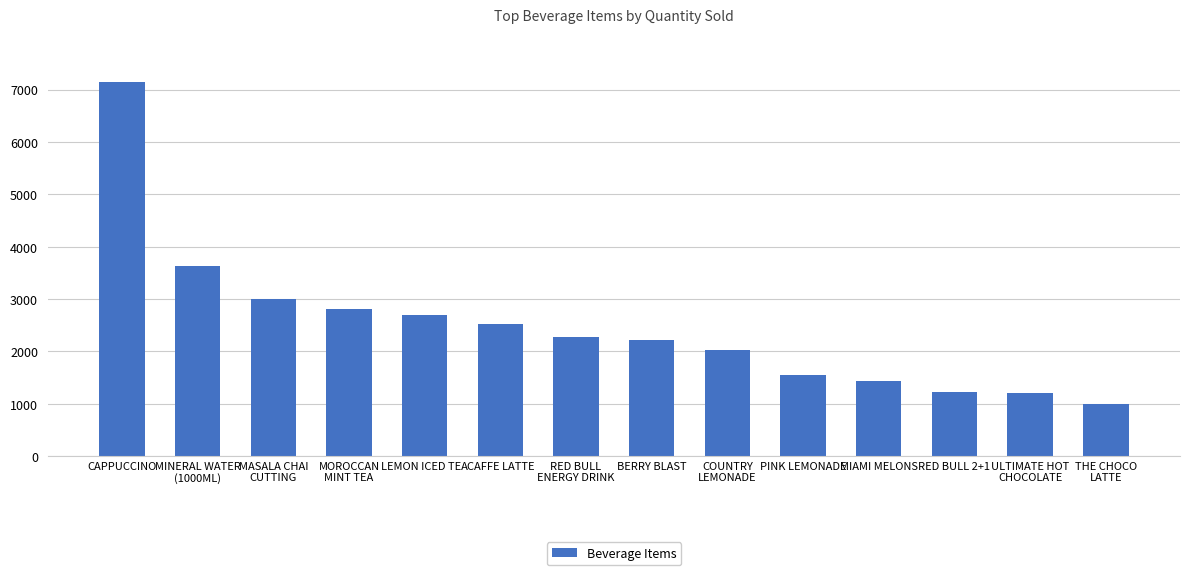

What is the sum of all values?

34706